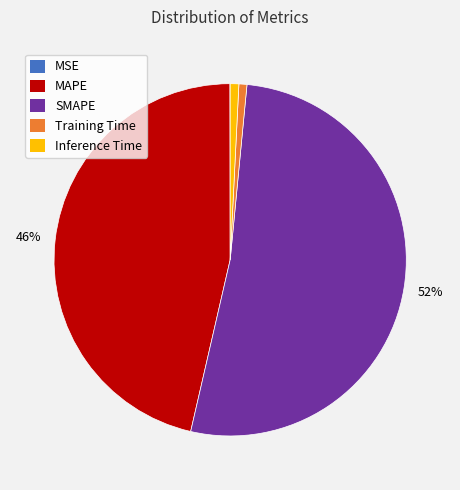

The SMAPE slice represents 52% of the pie. True or false?

True